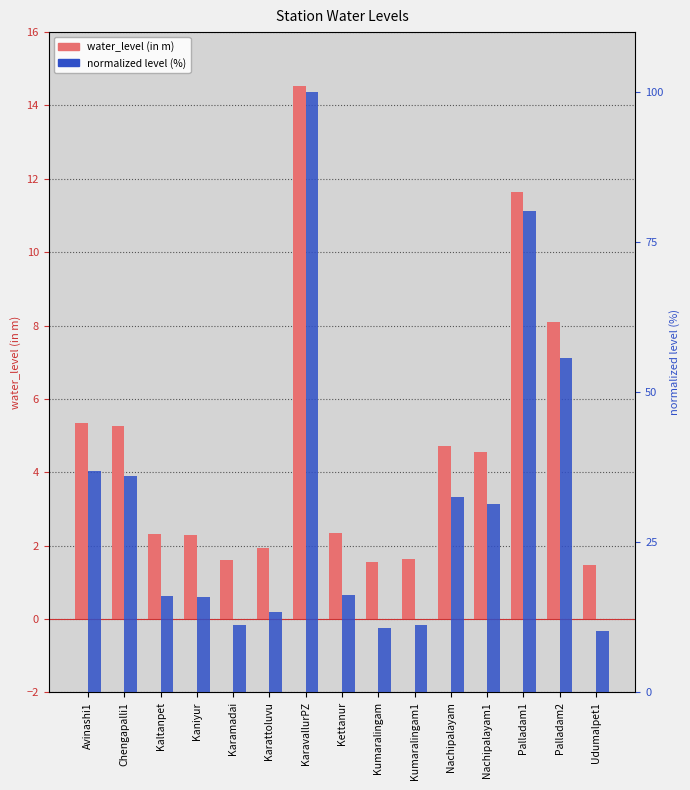

Which series has the largest total across all categories?

normalized level (%)